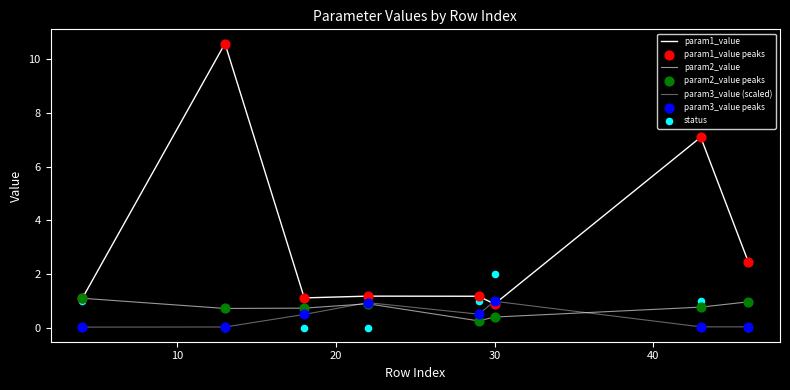

Which series reaches the minimum Y coordinate?

status